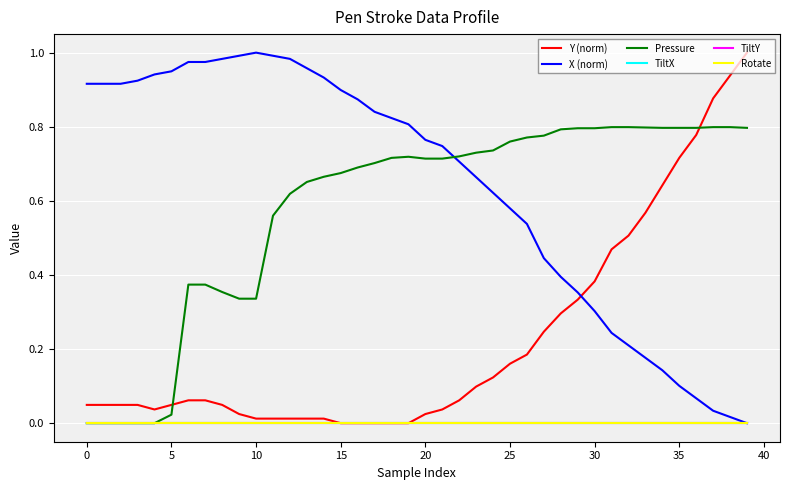

True or false: X (norm) and TiltX cross at least once.

False